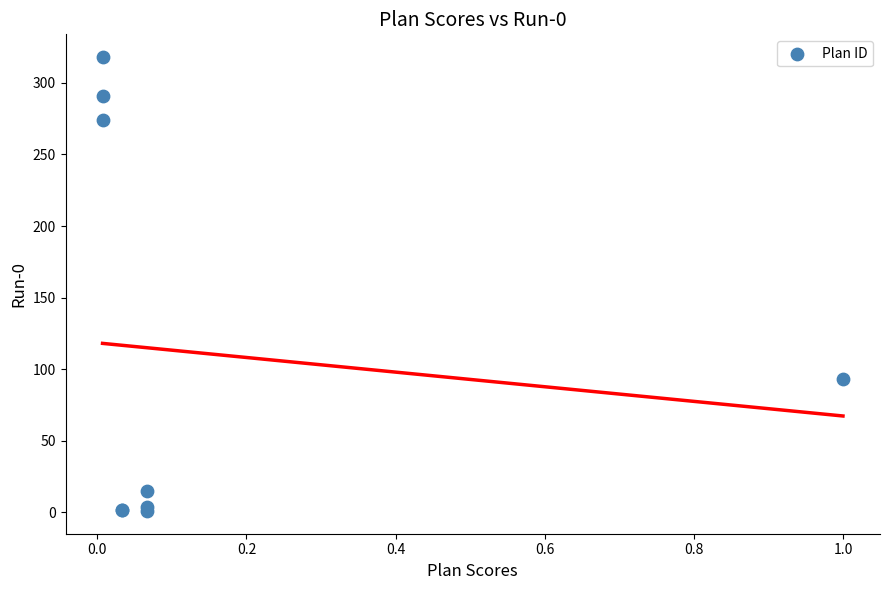

What Y value in the scatter plot is closest to 159?

93